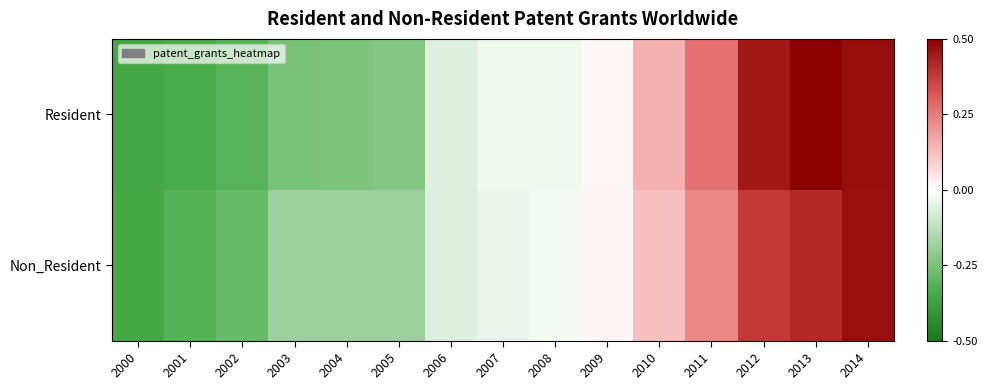

Between 2002 and 2008, which series saw the biggest shift?

Resident